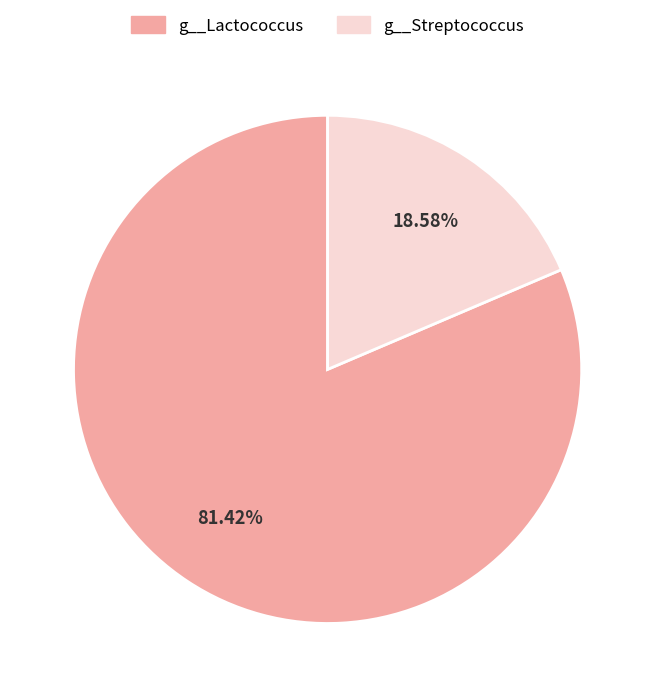

Is there a majority slice in this chart?

Yes